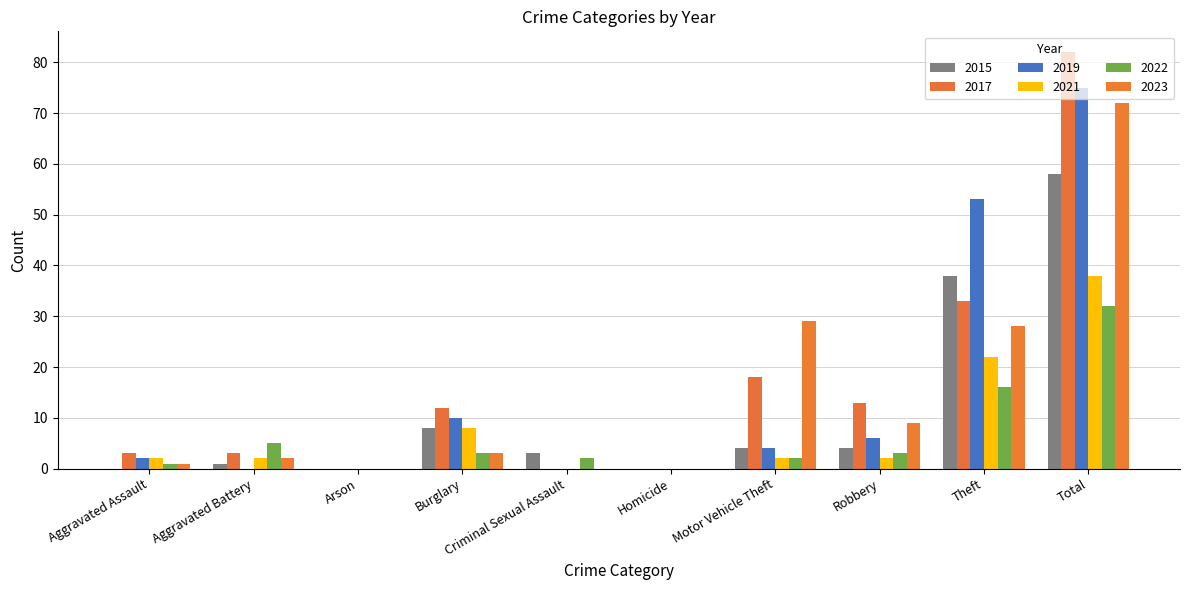

Reading left to right, list all the values displayed in this chart.

2015: 0	1	0	8	3	0	4	4	38	58
2017: 3	3	0	12	0	0	18	13	33	82
2019: 2	0	0	10	0	0	4	6	53	75
2021: 2	2	0	8	0	0	2	2	22	38
2022: 1	5	0	3	2	0	2	3	16	32
2023: 1	2	0	3	0	0	29	9	28	72